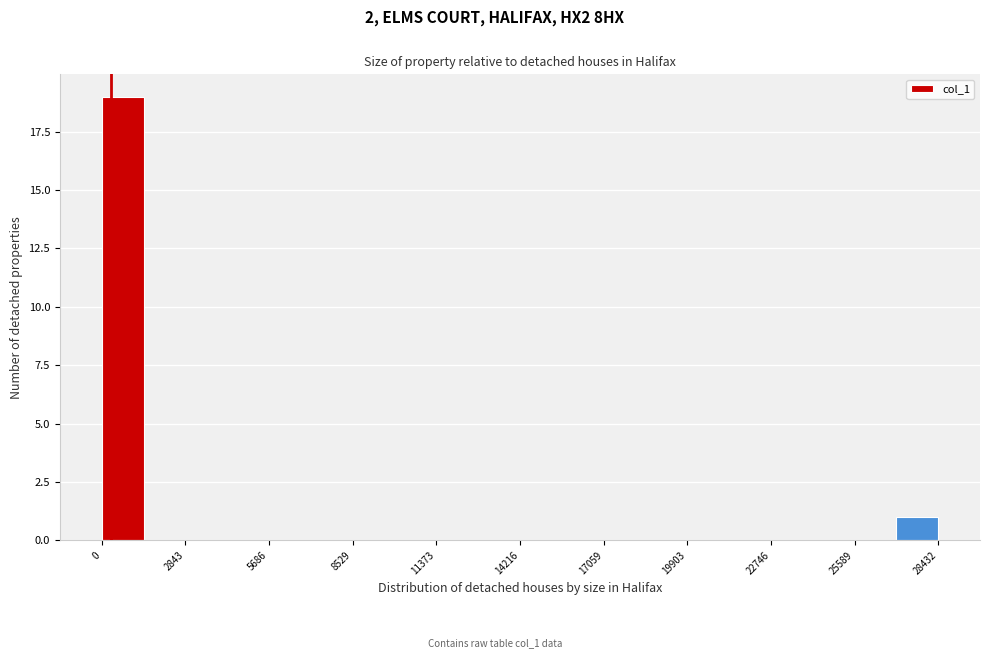

Read against the x-axis, roughly where is the centre of the tallest bar?

500